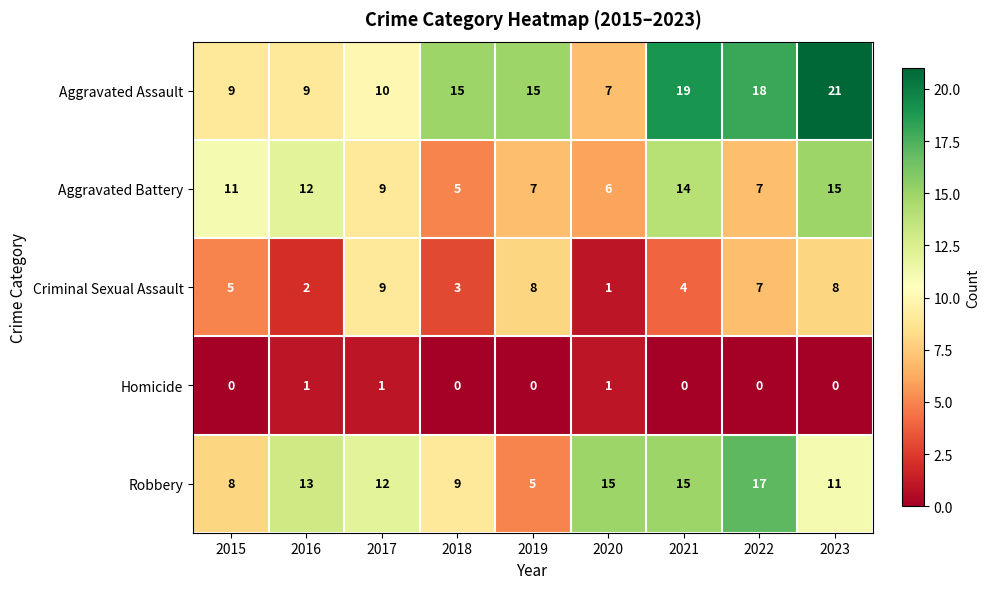

At which category does the chart reach its peak across all series?

2023